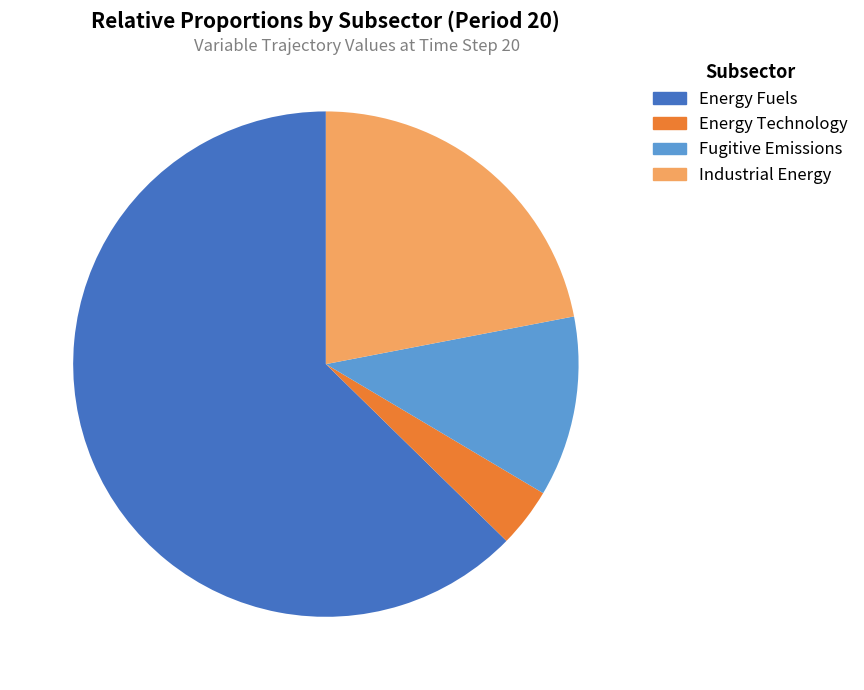

What percentage is NOT represented by Industrial Energy?

78.0%